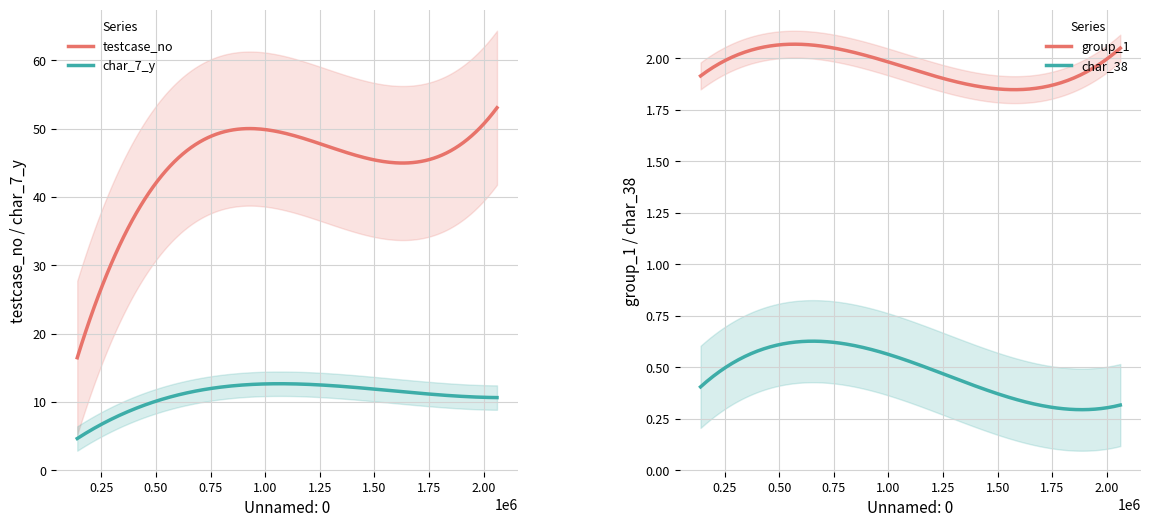

At which category is the sum across all series the highest?

15